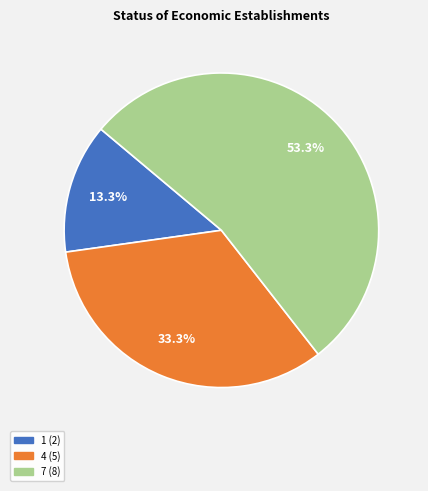

Count the number of slices in the pie.

3